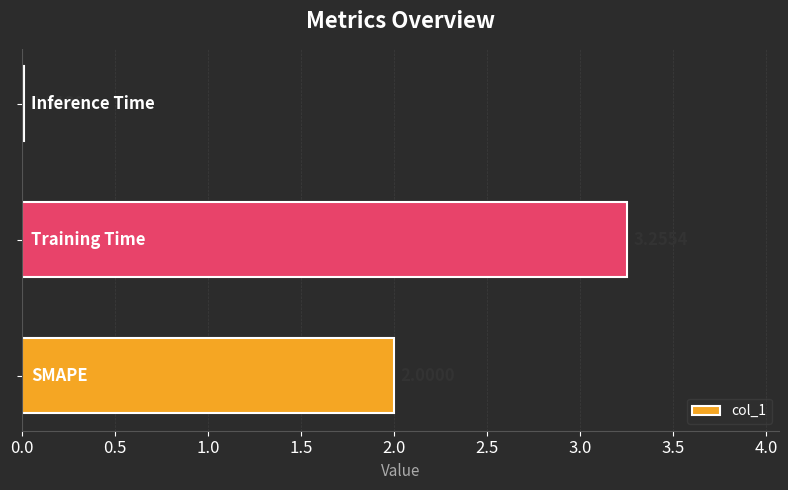

What is the average value?

1.8